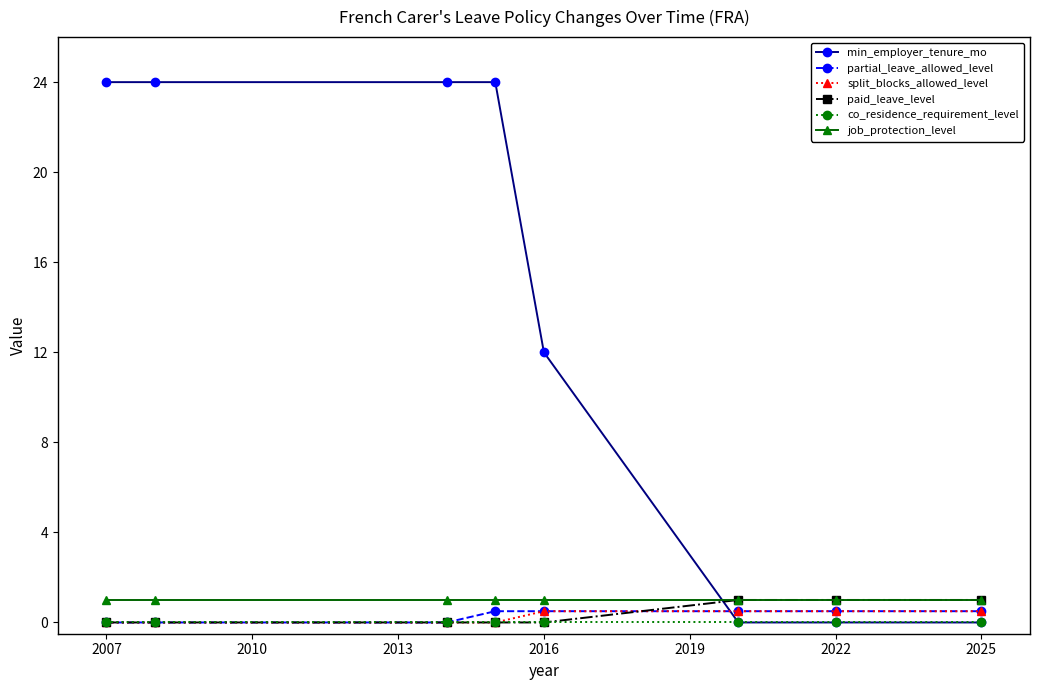

Which series has the largest total across all categories?

min_employer_tenure_mo